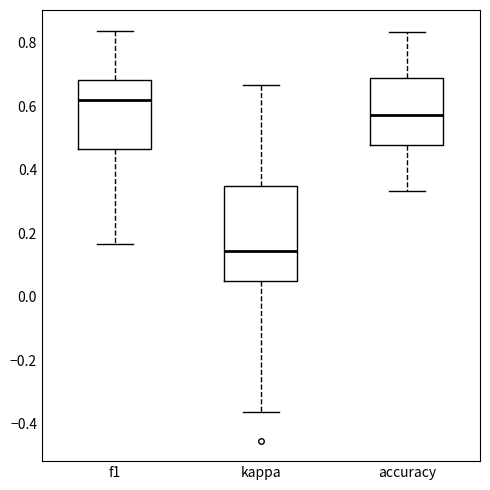

Which box's median line is the highest?

f1